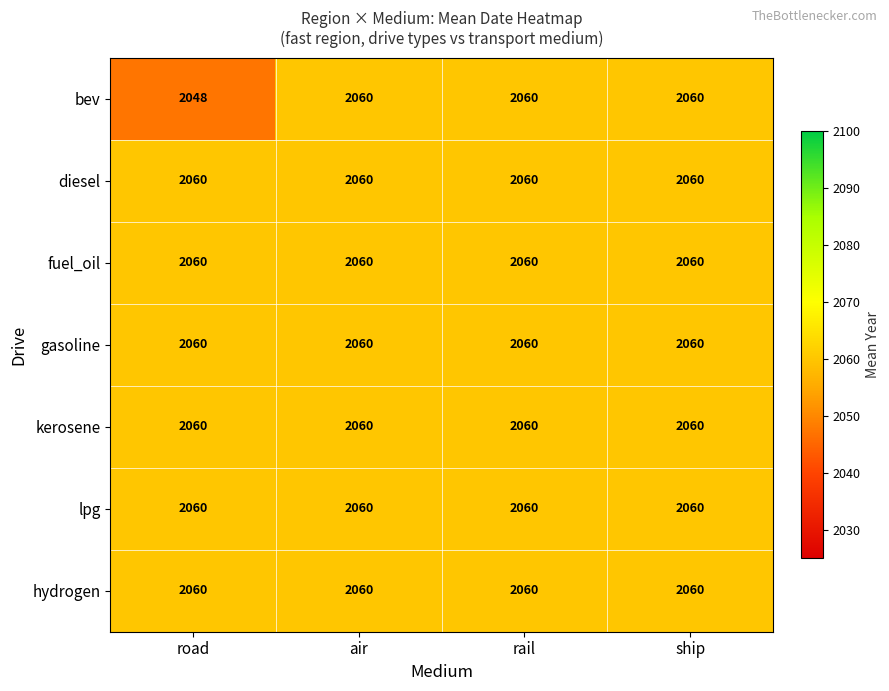

Reading left to right, what are all the values shown in this chart?

bev: 2048	2060	2060	2060
diesel: 2060	2060	2060	2060
fuel_oil: 2060	2060	2060	2060
gasoline: 2060	2060	2060	2060
kerosene: 2060	2060	2060	2060
lpg: 2060	2060	2060	2060
hydrogen: 2060	2060	2060	2060